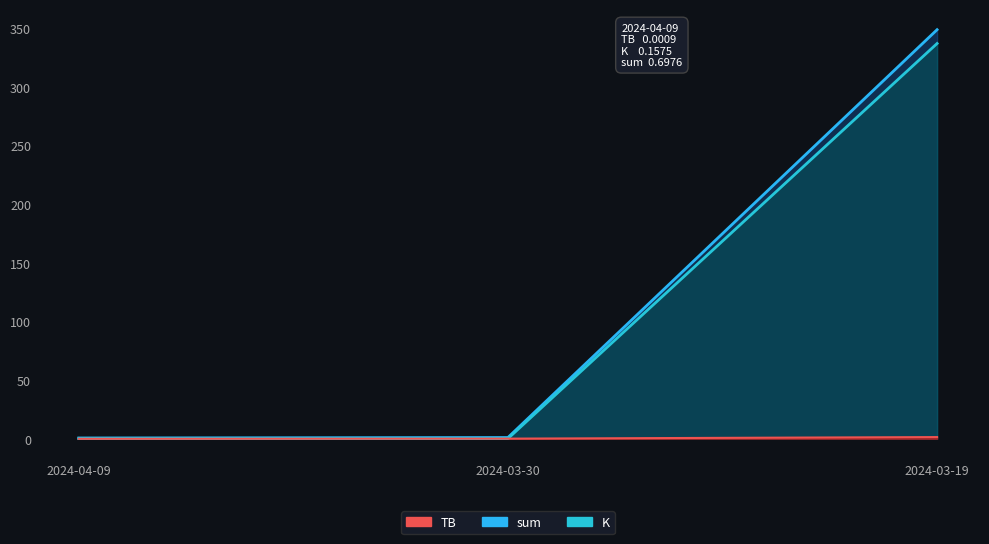

Does the chart display data point markers on the line(s)?

No